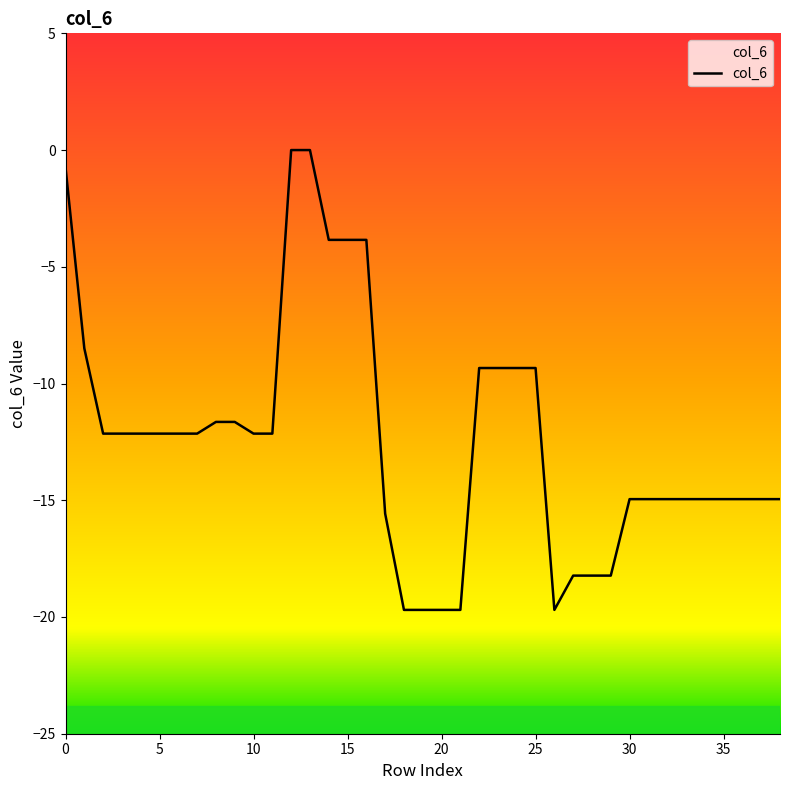

How many interior local valleys (lower than both neighbors) does the data have?

1